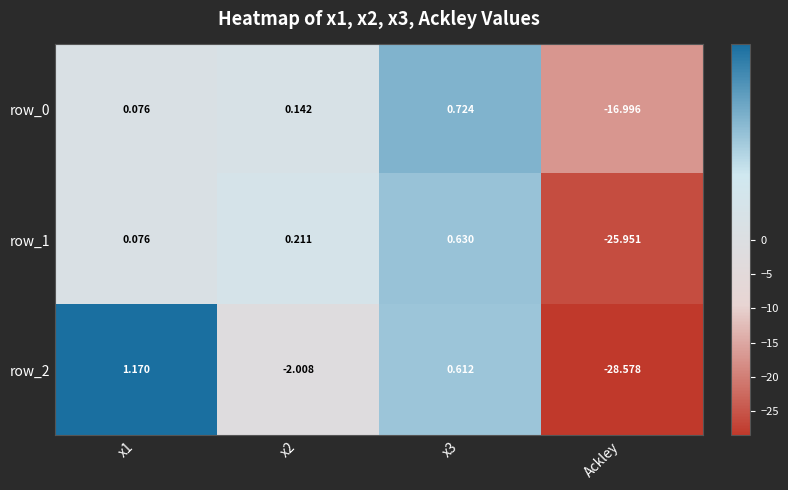

At which category is the sum across all series the highest?

x3